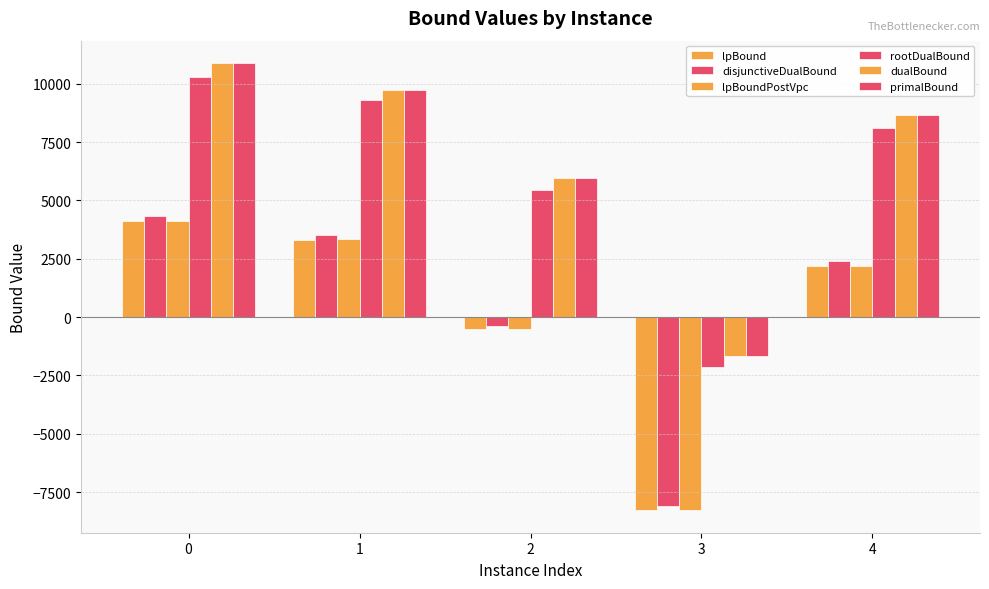

Which label corresponds to the smallest value in the chart?

3